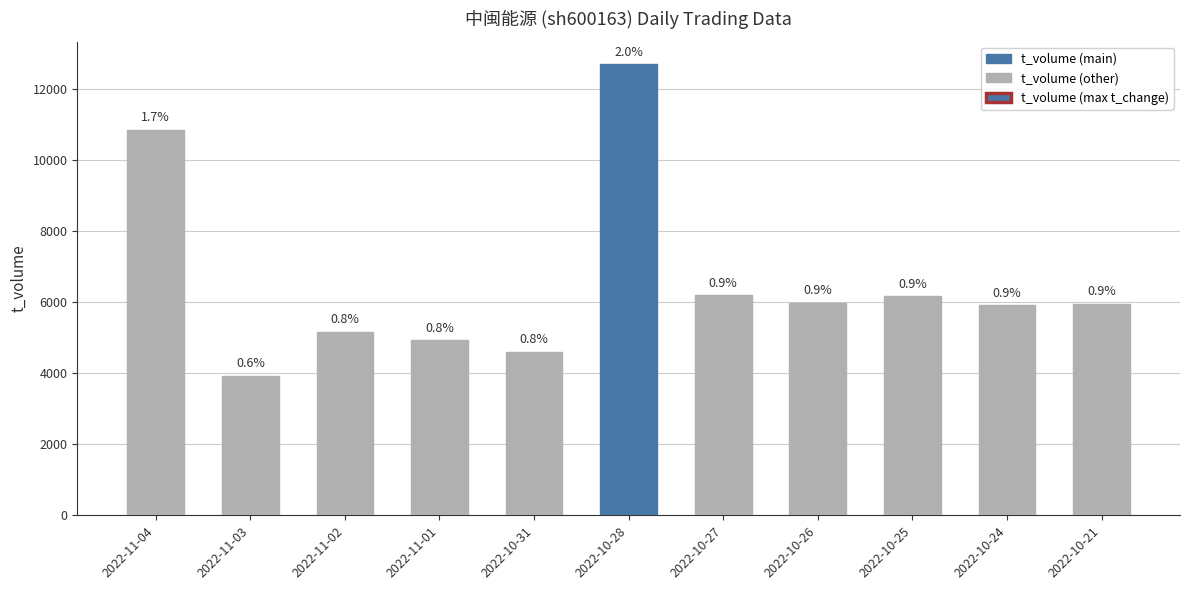

Rank the categories by value from highest to lowest.

2022-10-28, 2022-11-04, 2022-10-27, 2022-10-25, 2022-10-26, 2022-10-21, 2022-10-24, 2022-11-02, 2022-11-01, 2022-10-31, 2022-11-03